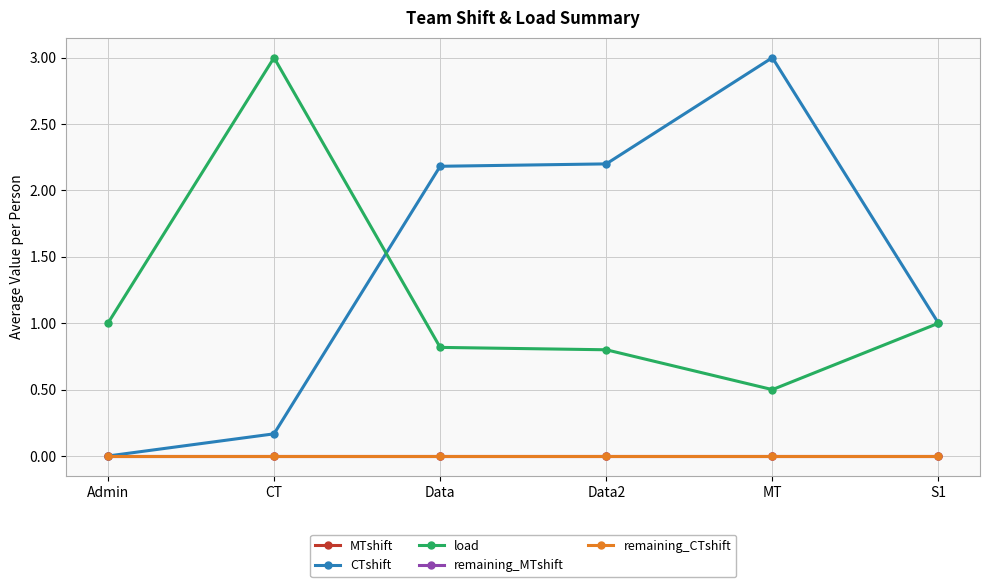

Which series has the widest spread of values?

CTshift